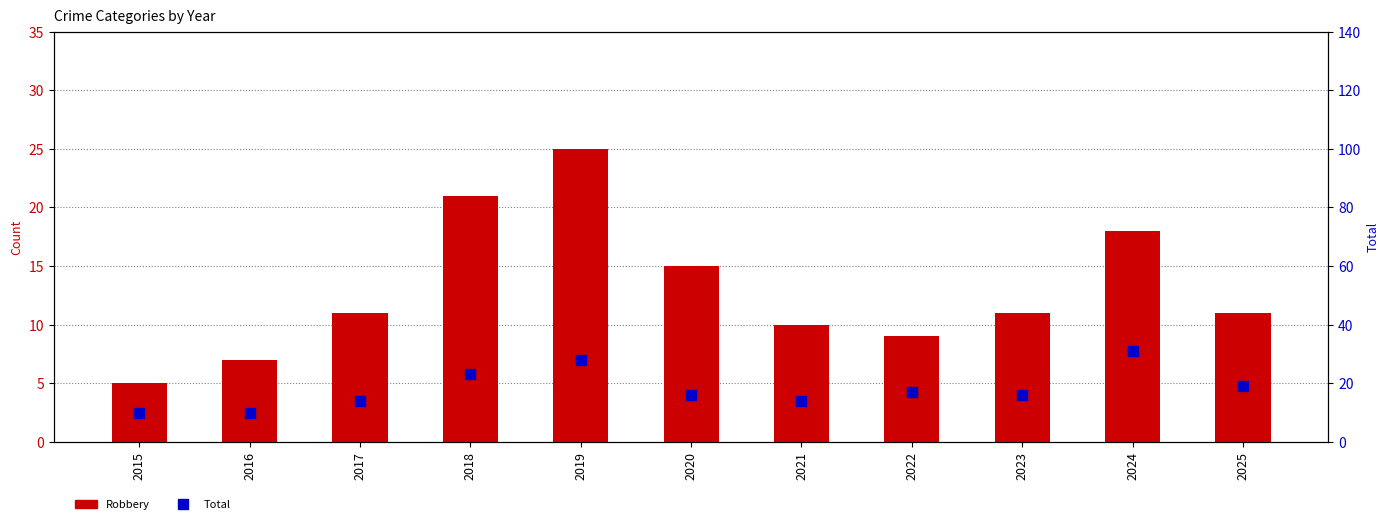

Is it true that Total equals 2 at 2015?

False